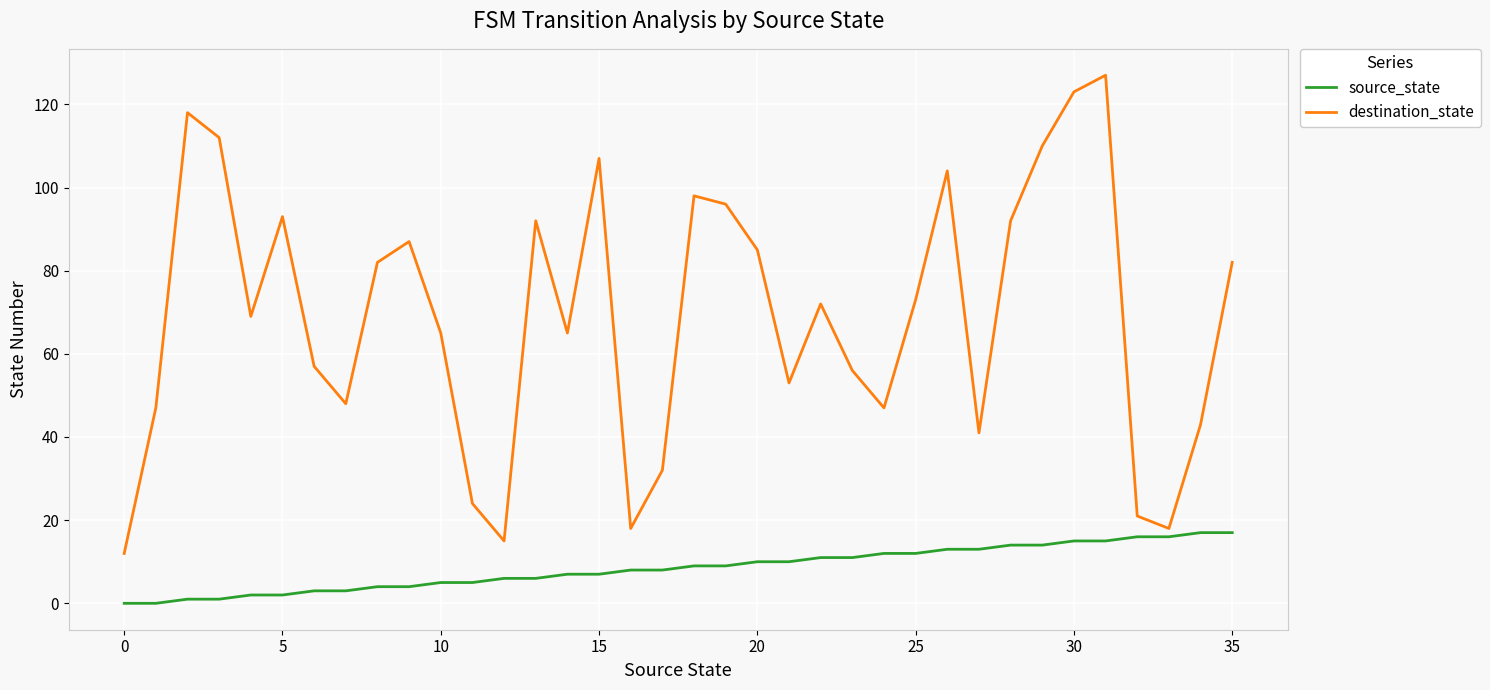

What is the difference between the maximum and minimum values in the destination_state series?

115